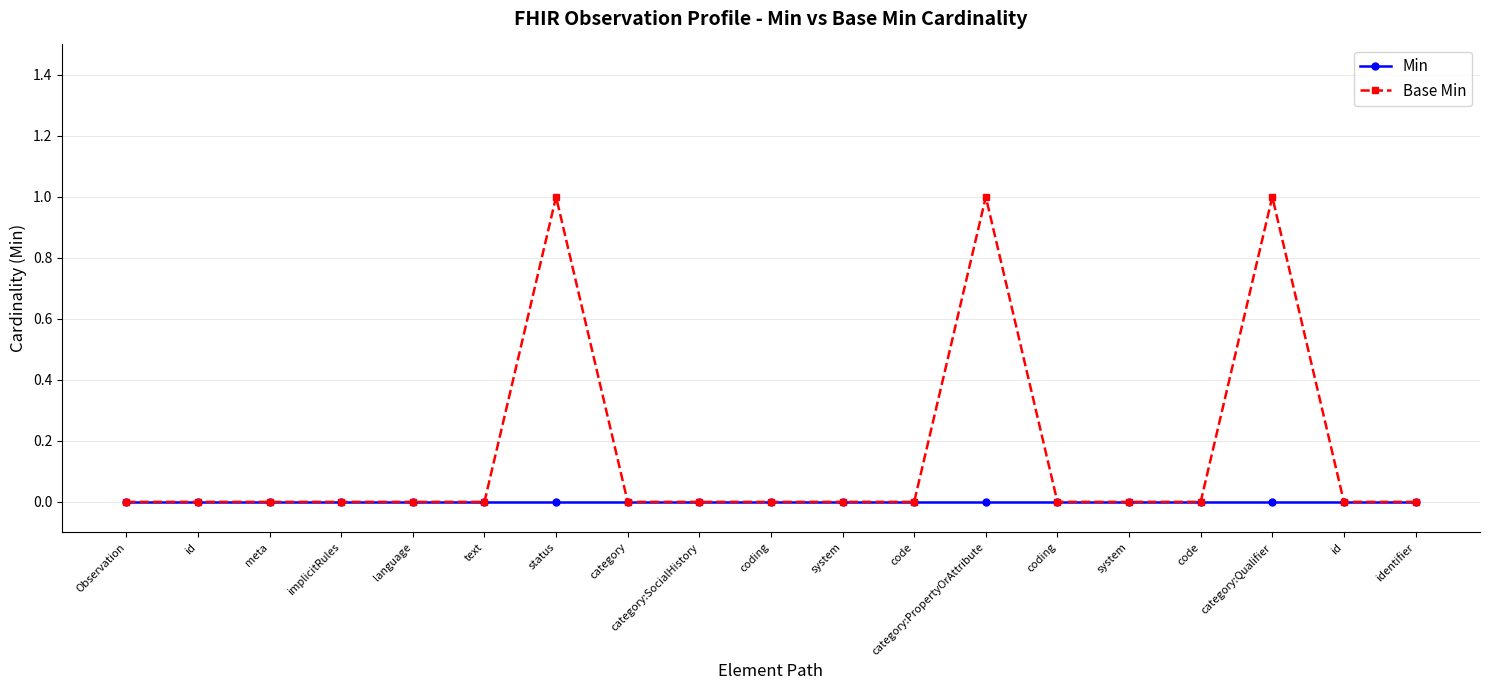

True or false: Base Min and Min intersect in this chart.

False